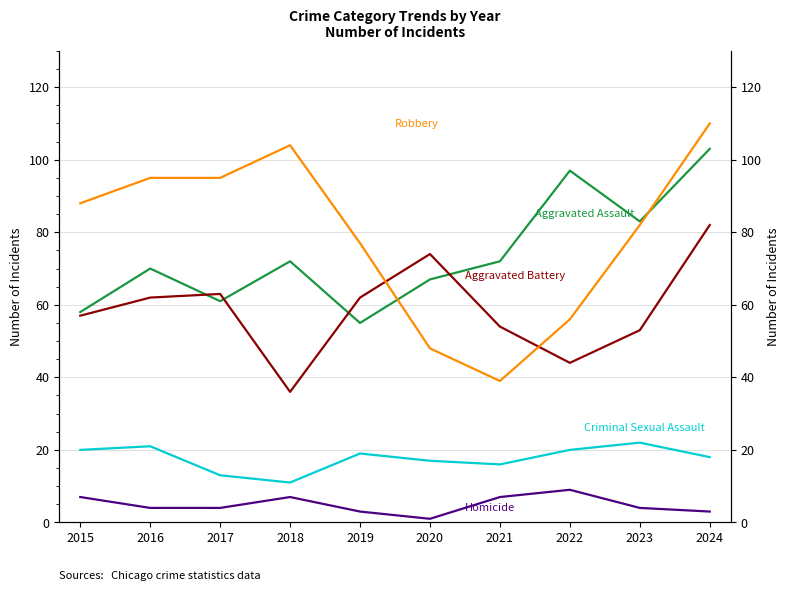

What is the maximum value for Robbery?

110